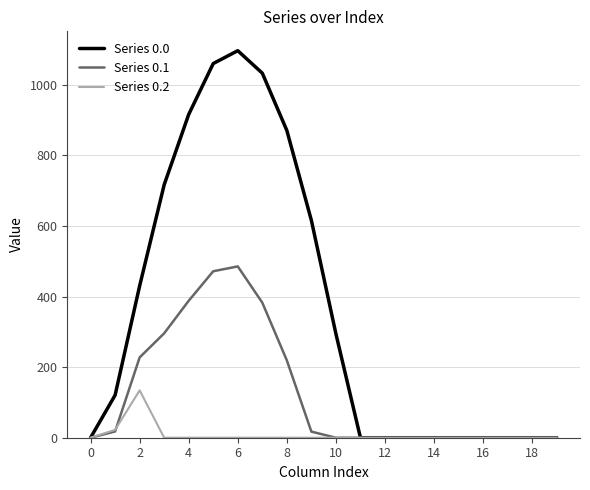

Rank the series by their maximum value, from lowest to highest.

Series 0.2, Series 0.1, Series 0.0